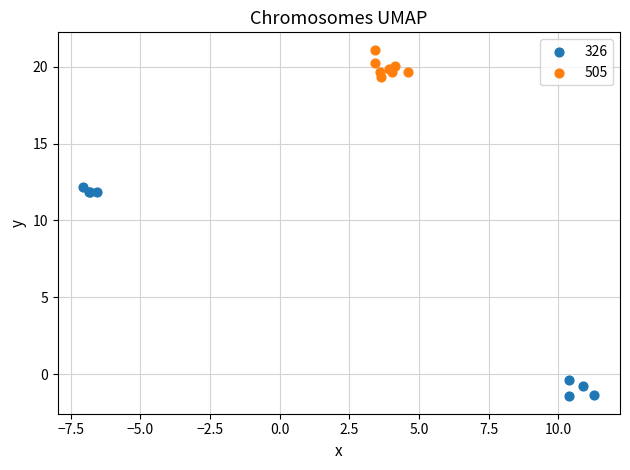

Which series reaches the minimum Y coordinate?

326